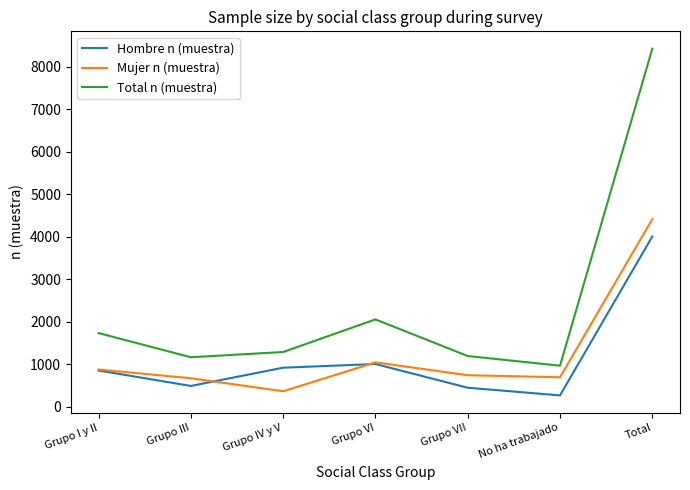

At which label is Total n (muestra) closest to 4698?

Grupo VI